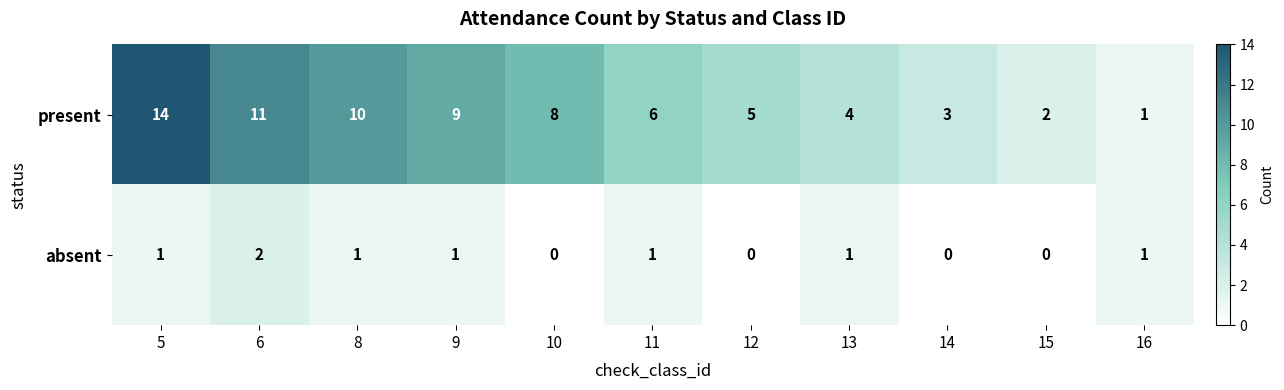

List the series in order of their peak value, highest first.

present, absent